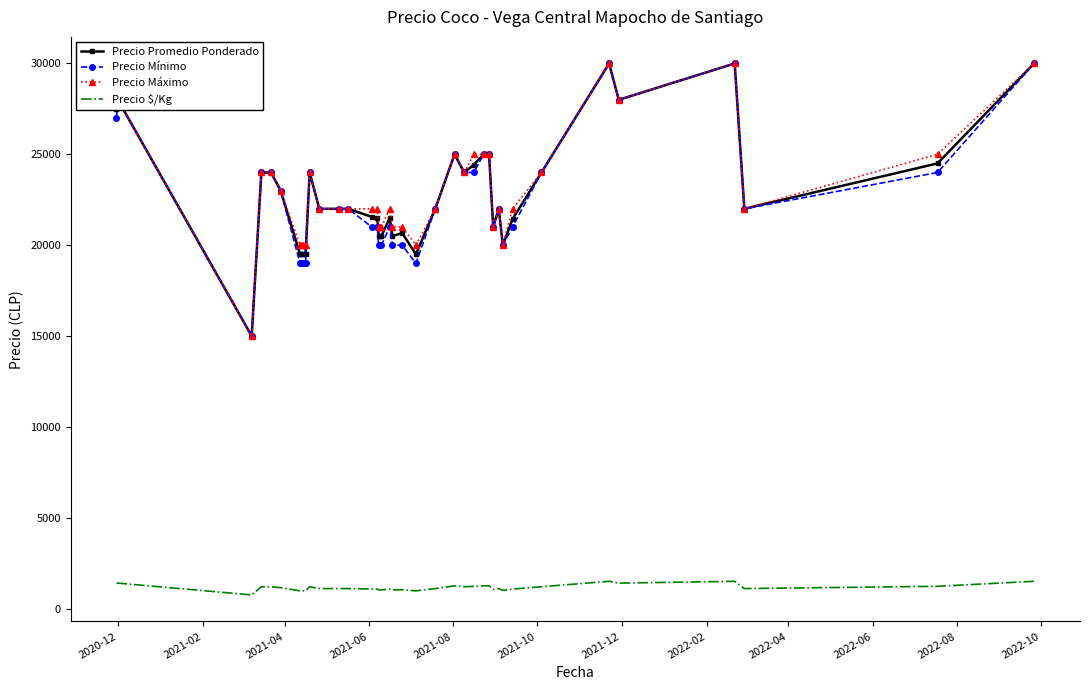

True or false: Precio $/Kg and Precio Máximo cross at least once.

False